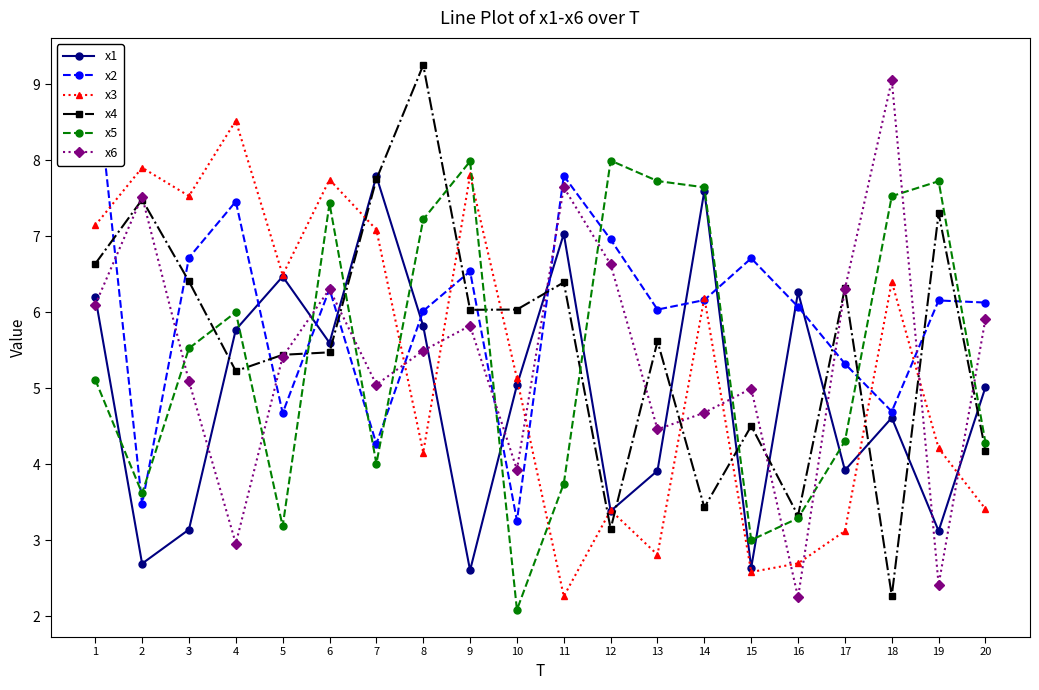

What is the maximum value shown in the chart?

9.3